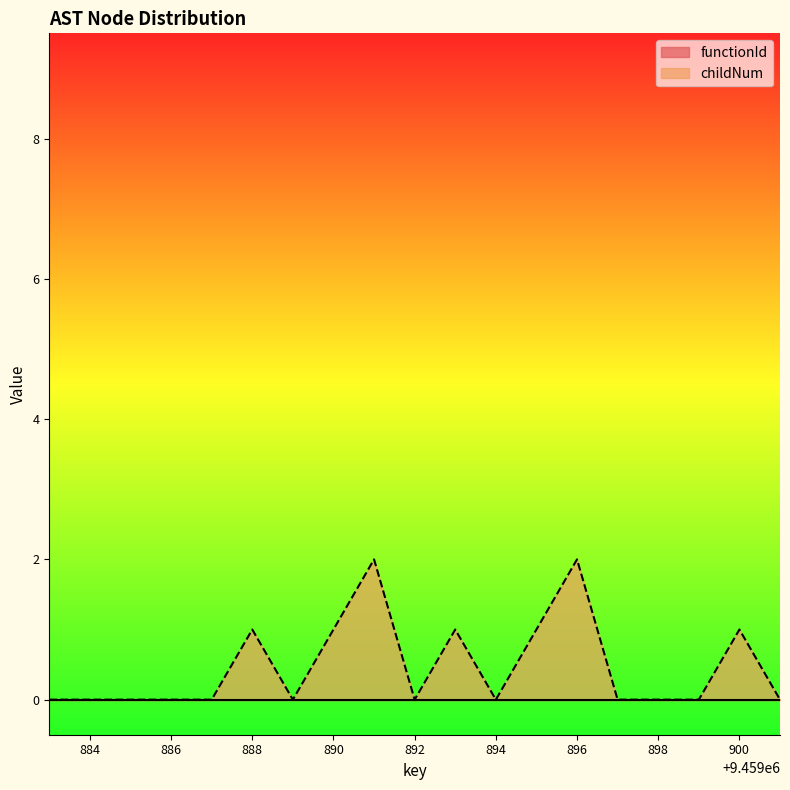

True or false: the data shows 2 at 9459891.

True